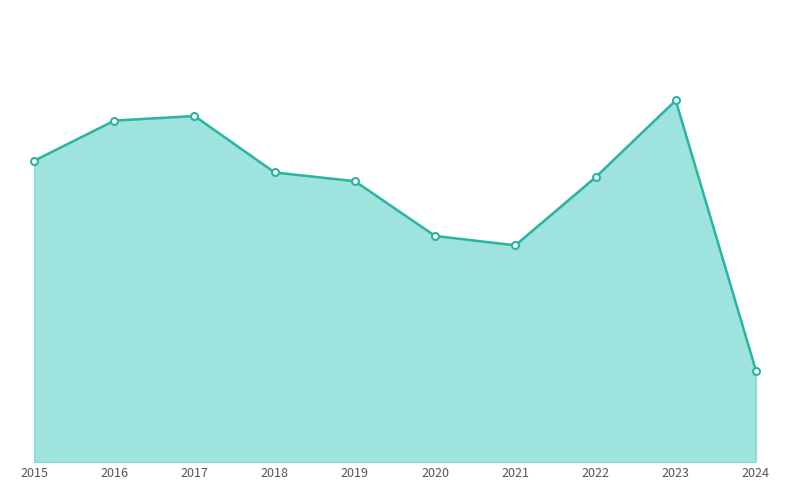

Between 2021 and 2023, which is larger?

2023